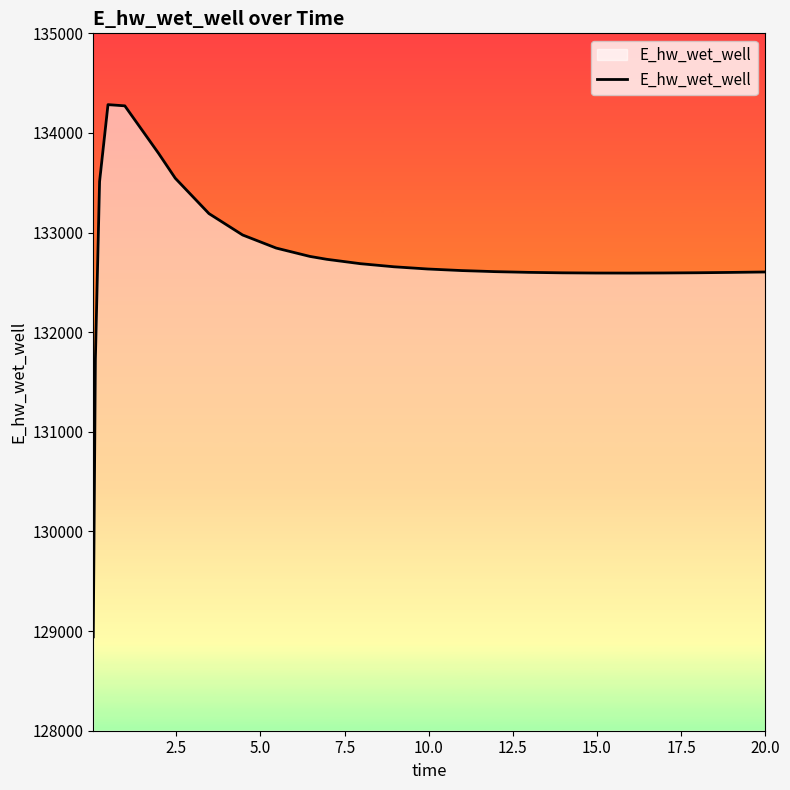

Count the number of categories in the chart.

26